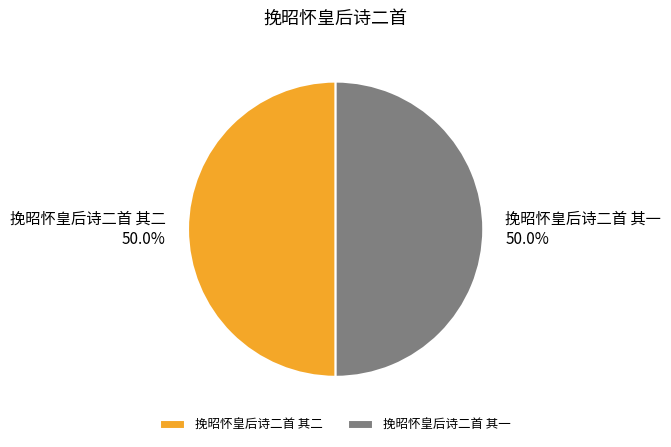

What percentage do 挽昭怀皇后诗二首 其一 and 挽昭怀皇后诗二首 其二 together represent?

100.0%